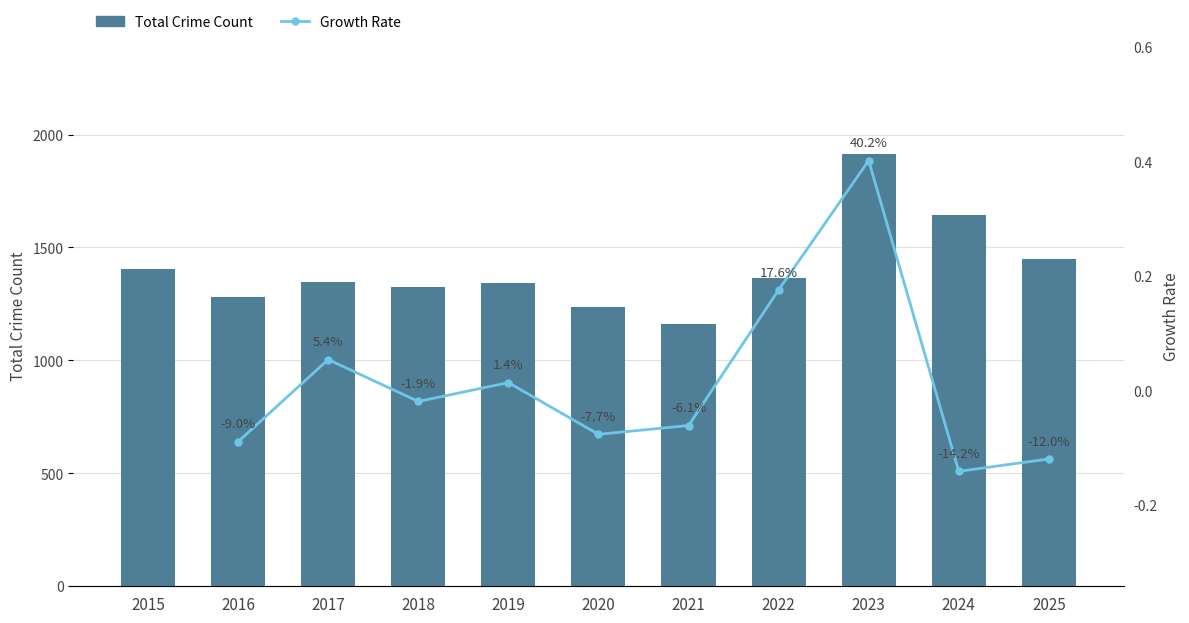

Reading right to left, transcribe all the data shown in this chart.

1447	1644	1915	1366	1162	1238	1341	1323	1349	1280	1406